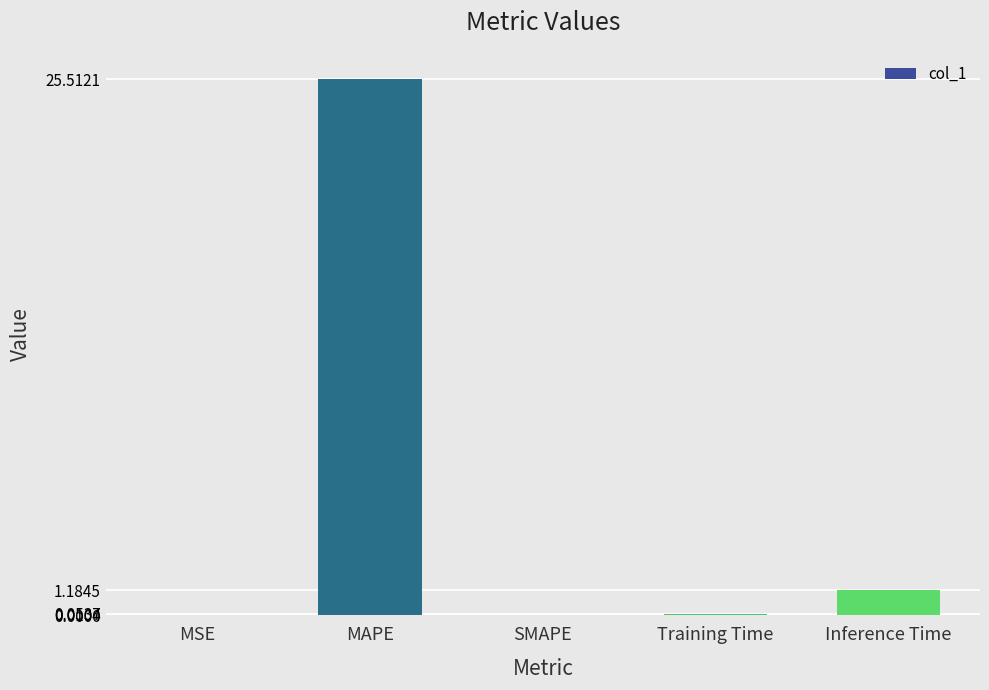

The chart shows a value of 11.2 at SMAPE. True or false?

False